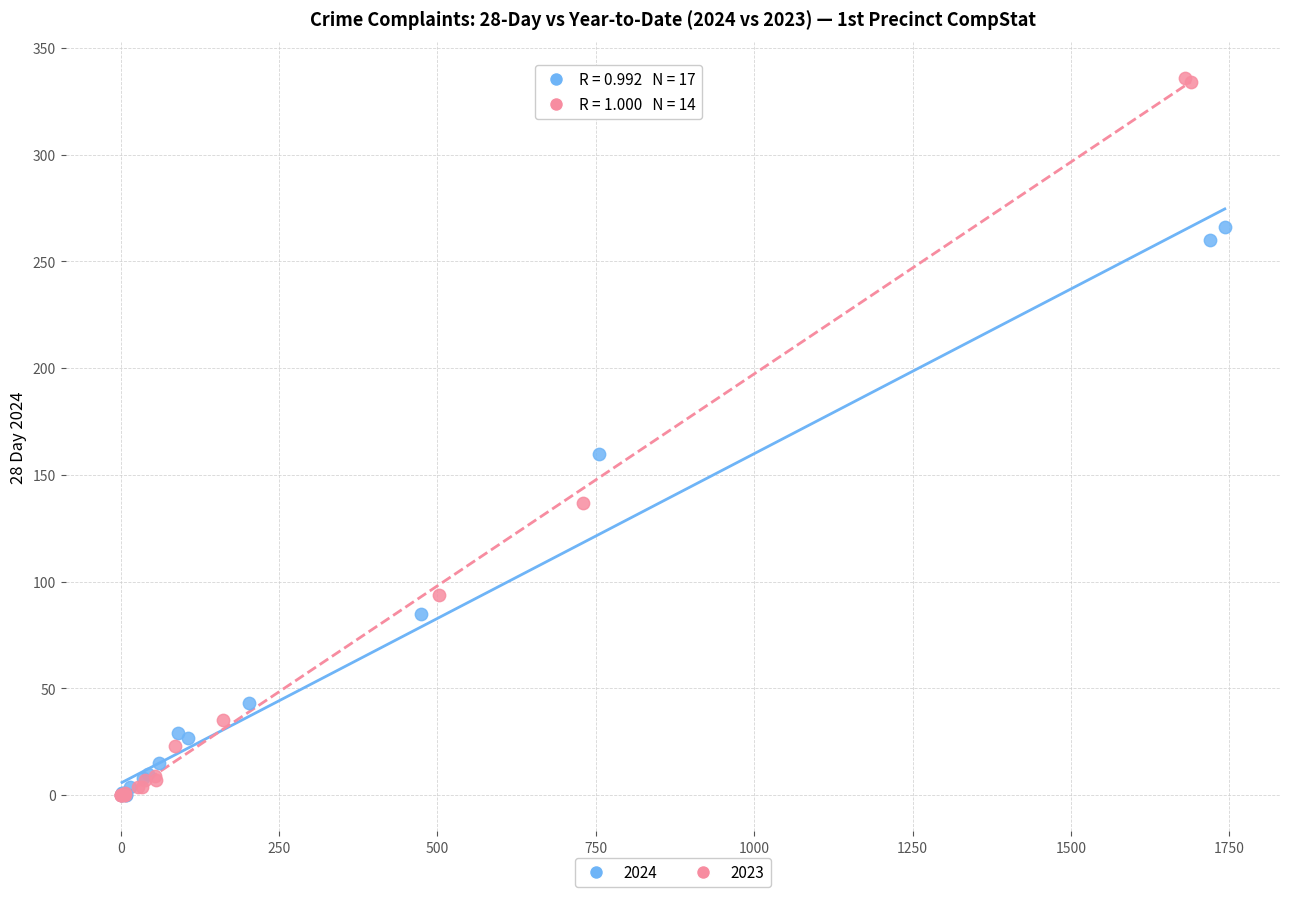

Which series has the widest spread of Y values?

2023